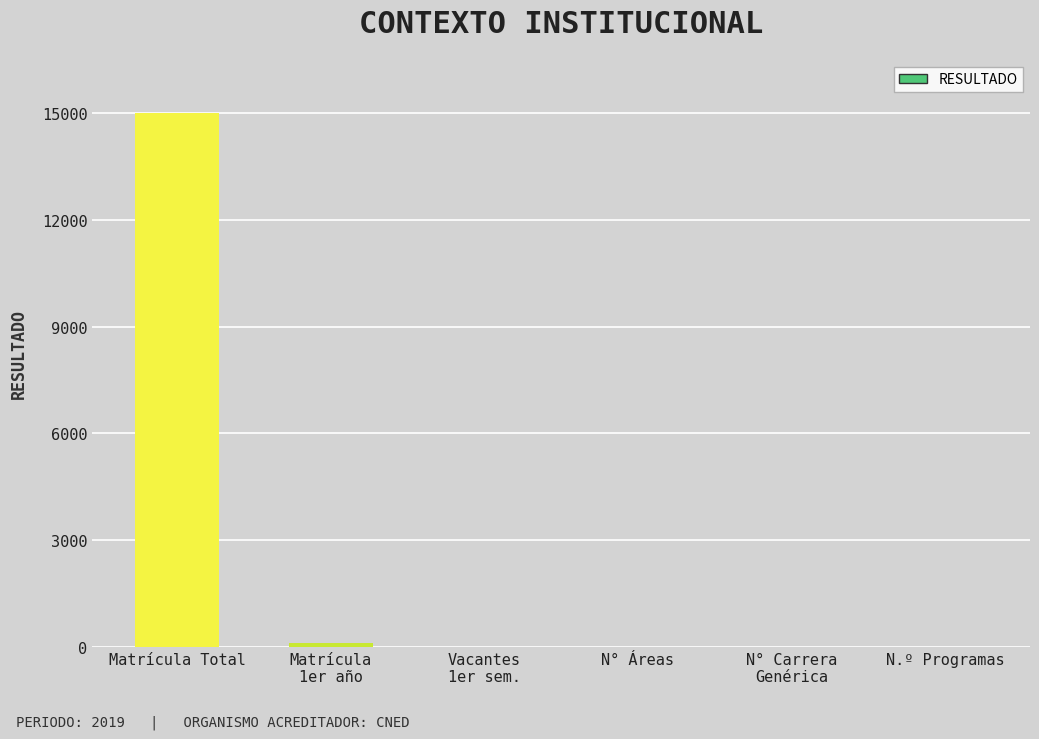

What is the maximum value shown in the chart?

15000